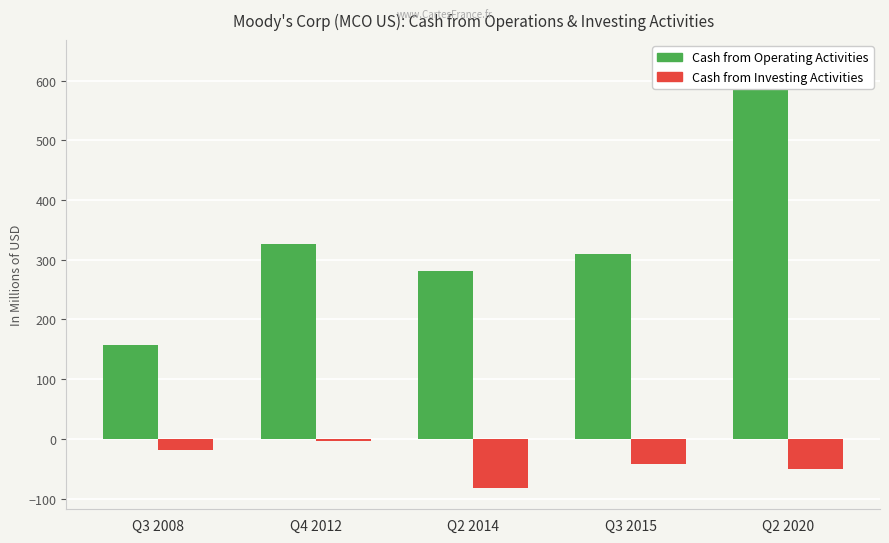

Which series changed the most between Q2 2014 and Q3 2015?

Cash from Investing Activities